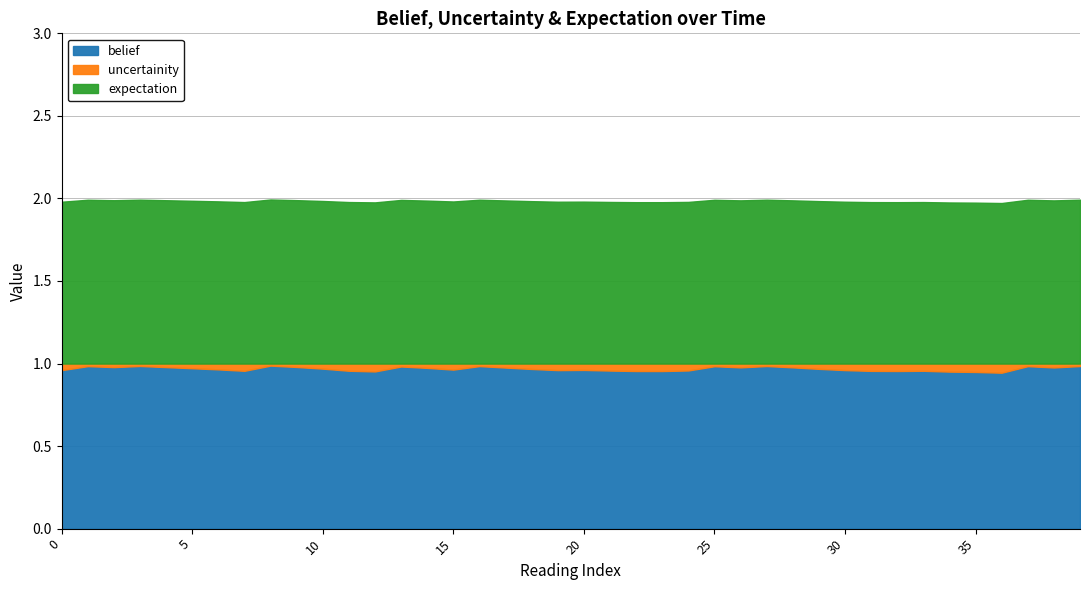

What are all the series names shown in the legend?

belief, uncertainity, expectation